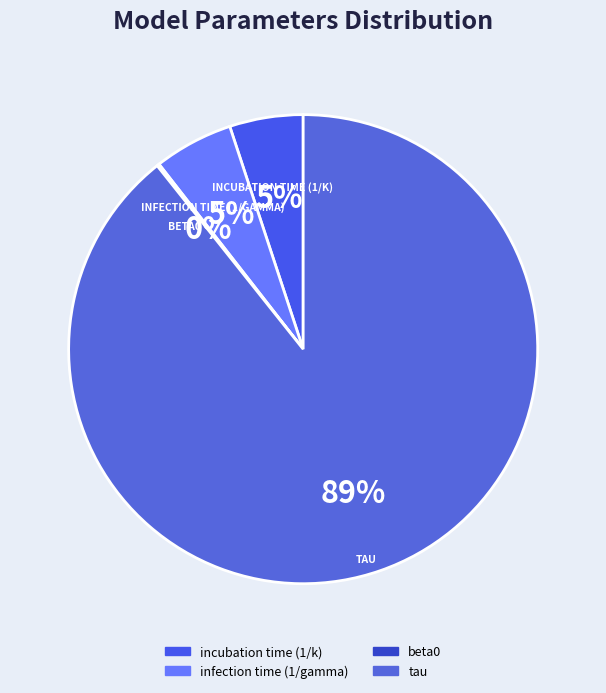

Count the number of slices in the pie.

4